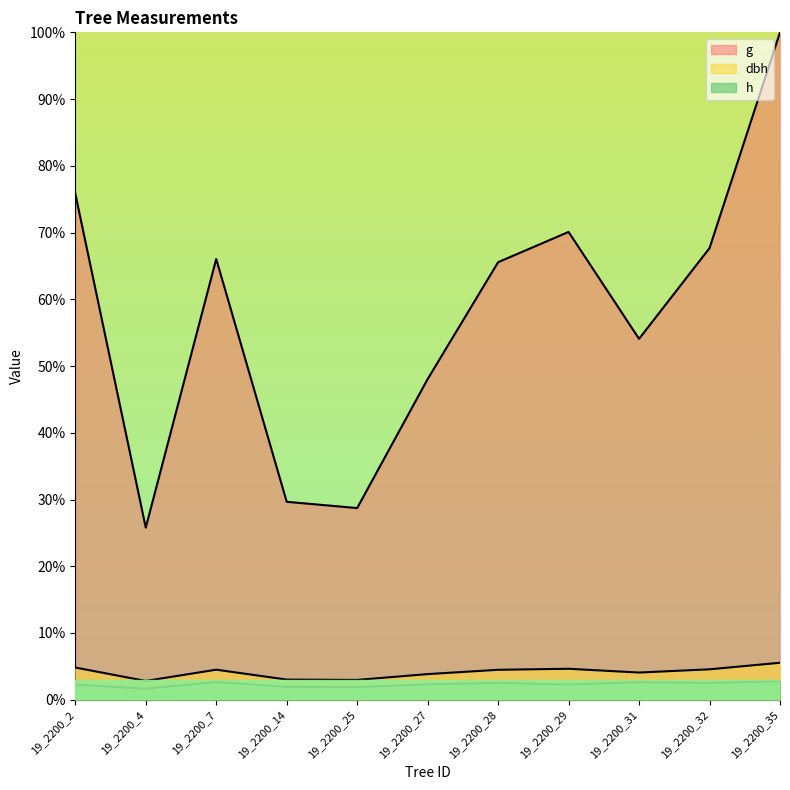

At which label does h first exceed 2?

19_2200_2